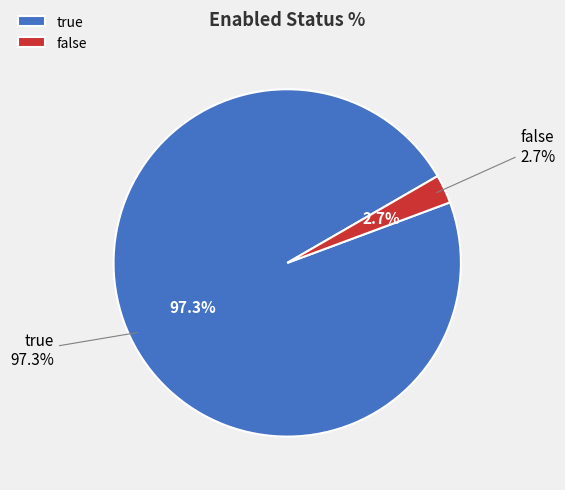

To the nearest percent, what is the difference between the true and false slice percentages?

95%